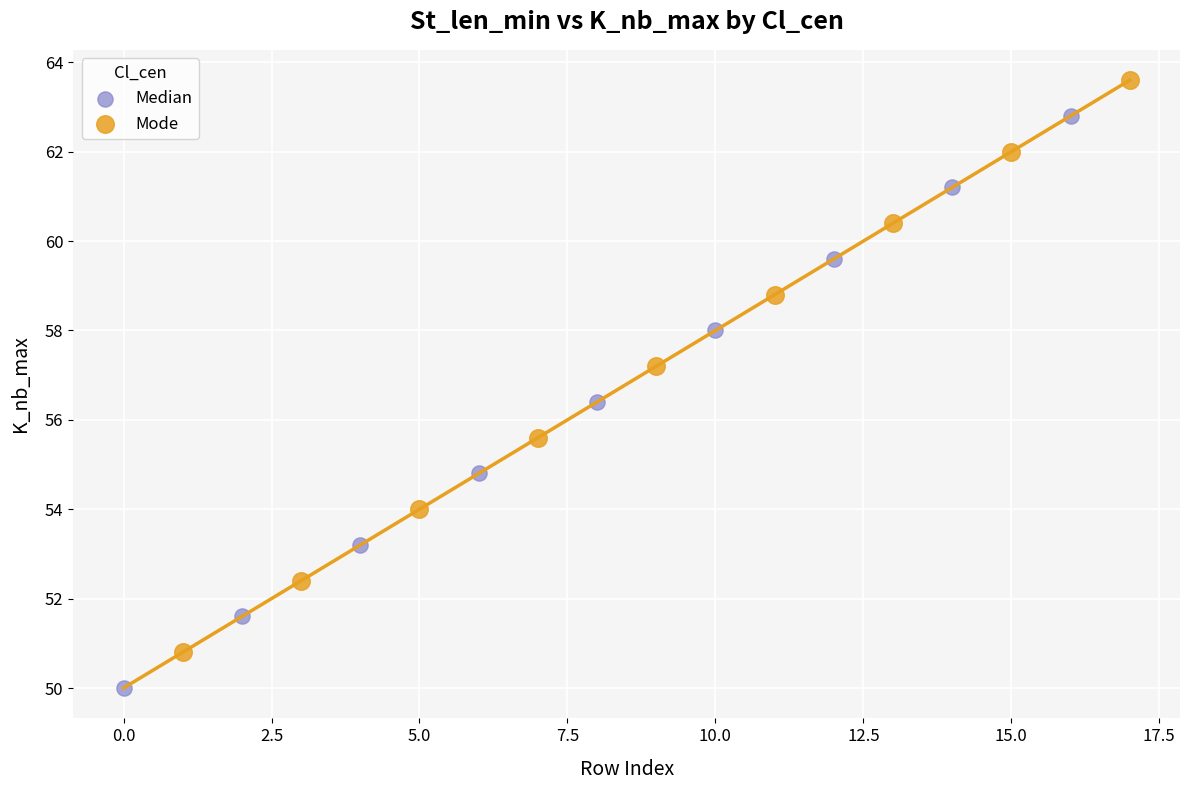

Which series reaches the minimum Y coordinate?

Median